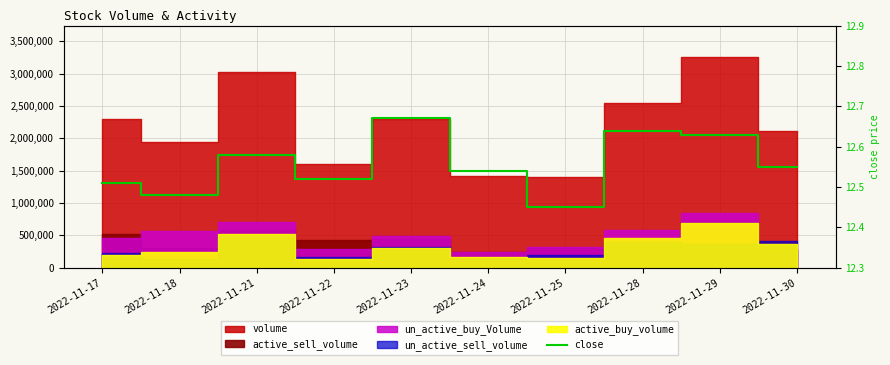

What is the minimum value shown in the chart?

12.4